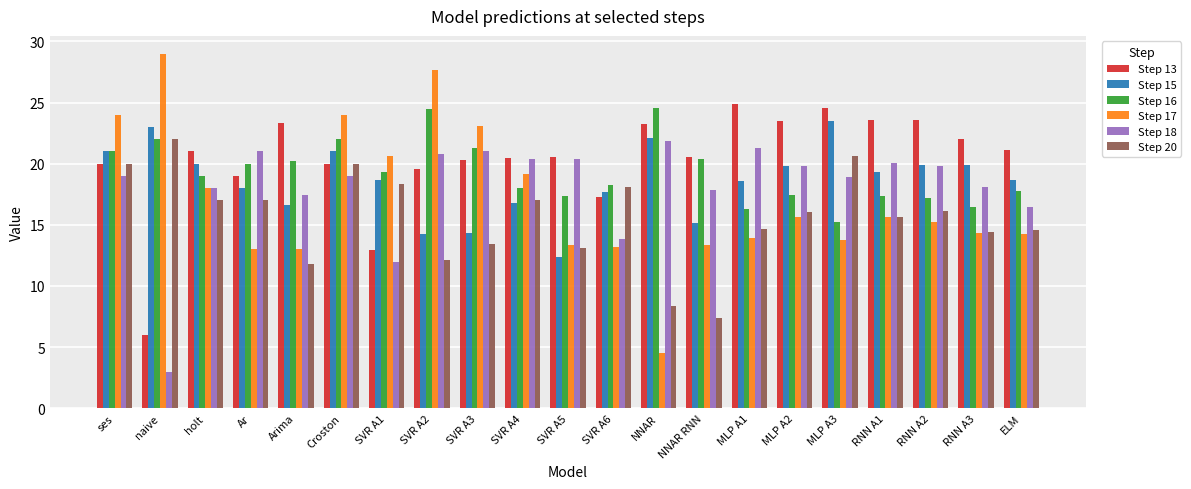

Is it true that Step 17 equals 13.3 at SVR A5?

True